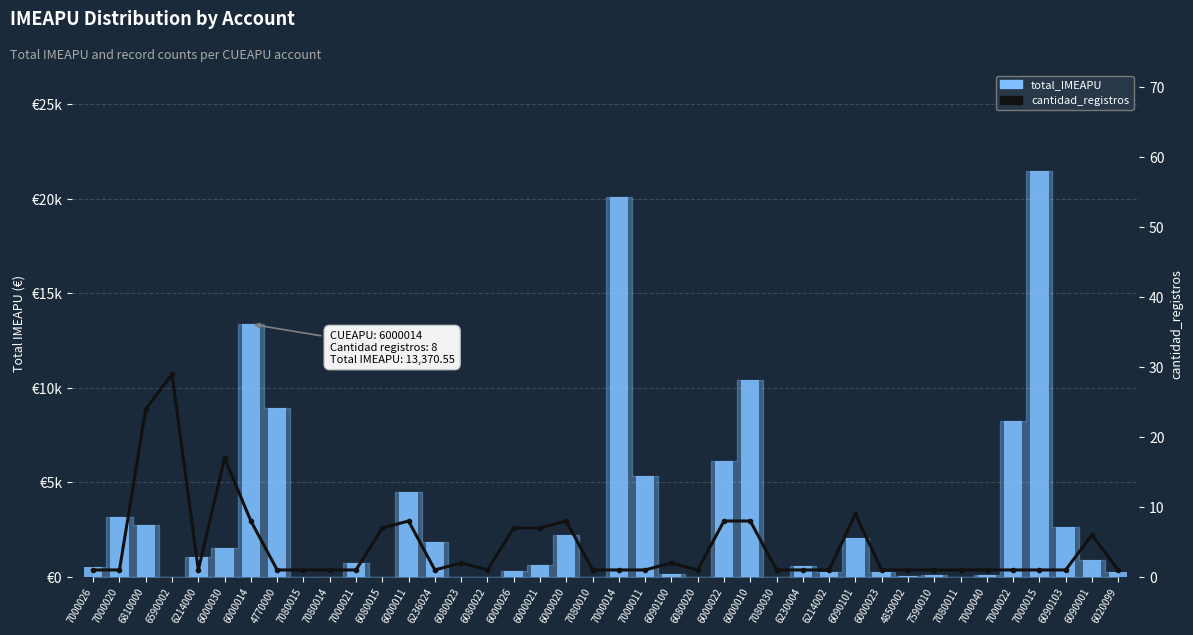

Where is cantidad_registros nearest to the value 15?

6000030